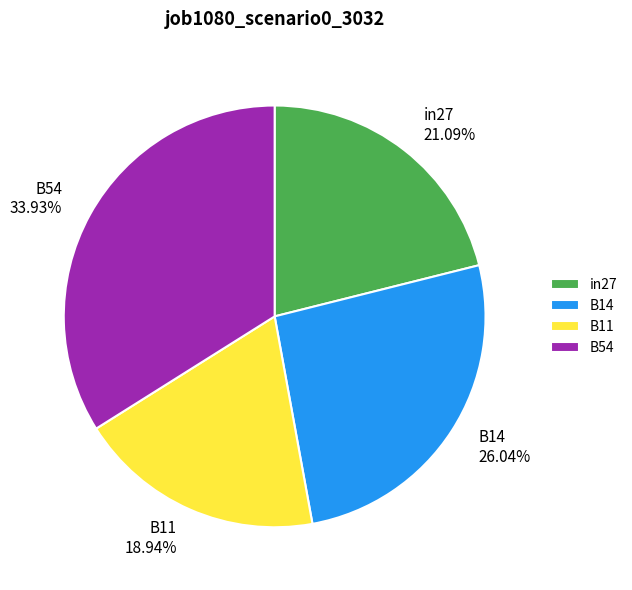

Does B11 represent more than half of the total?

No